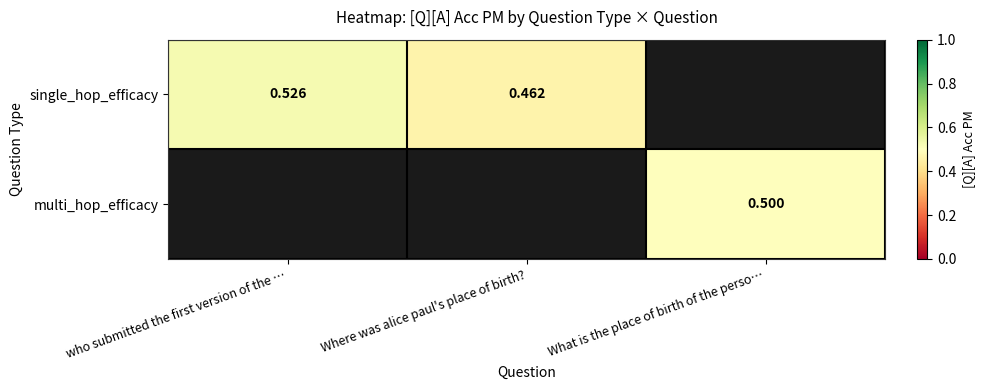

Which series has the largest range (max minus min)?

single_hop_efficacy